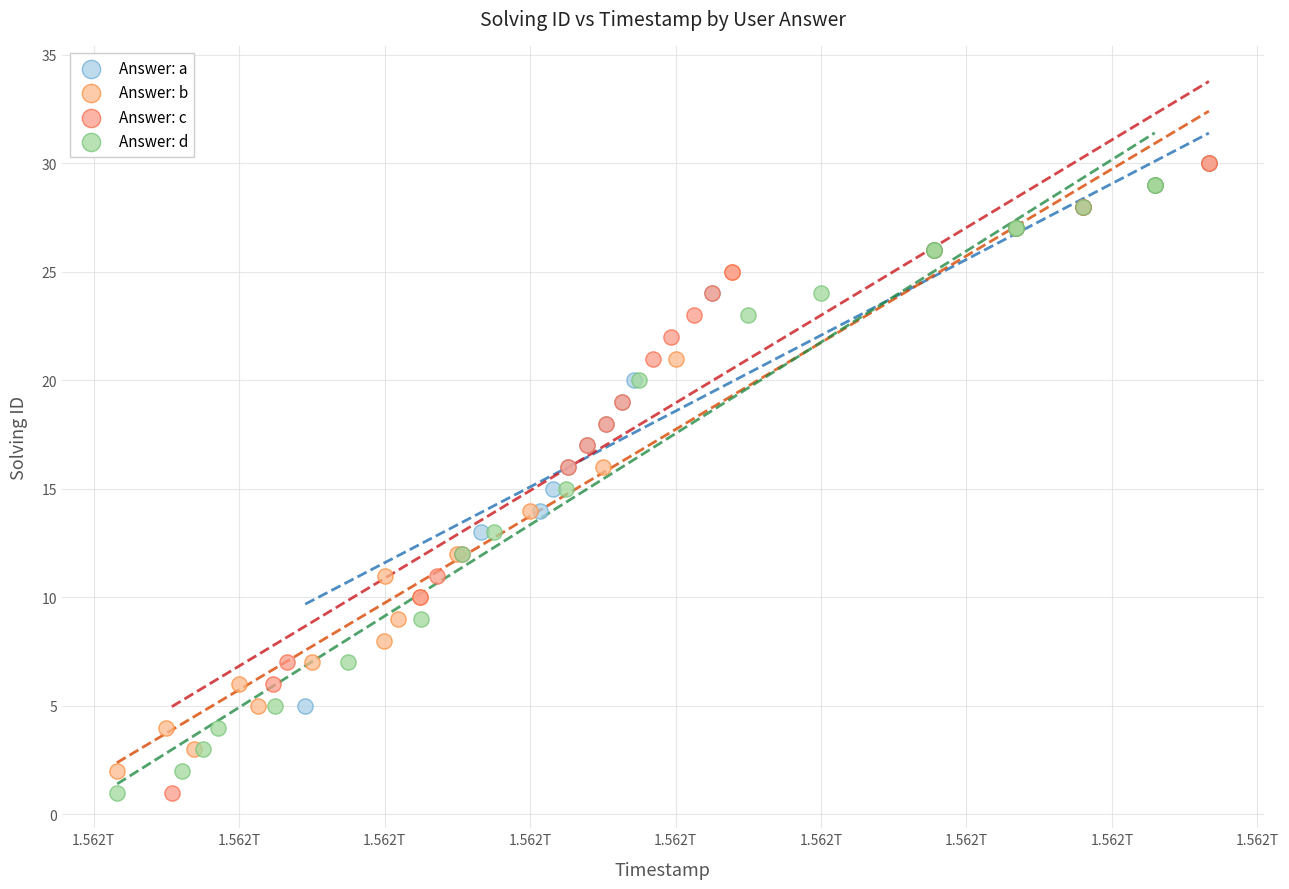

What are all the series names shown in the legend?

Answer: a, Answer: b, Answer: c, Answer: d